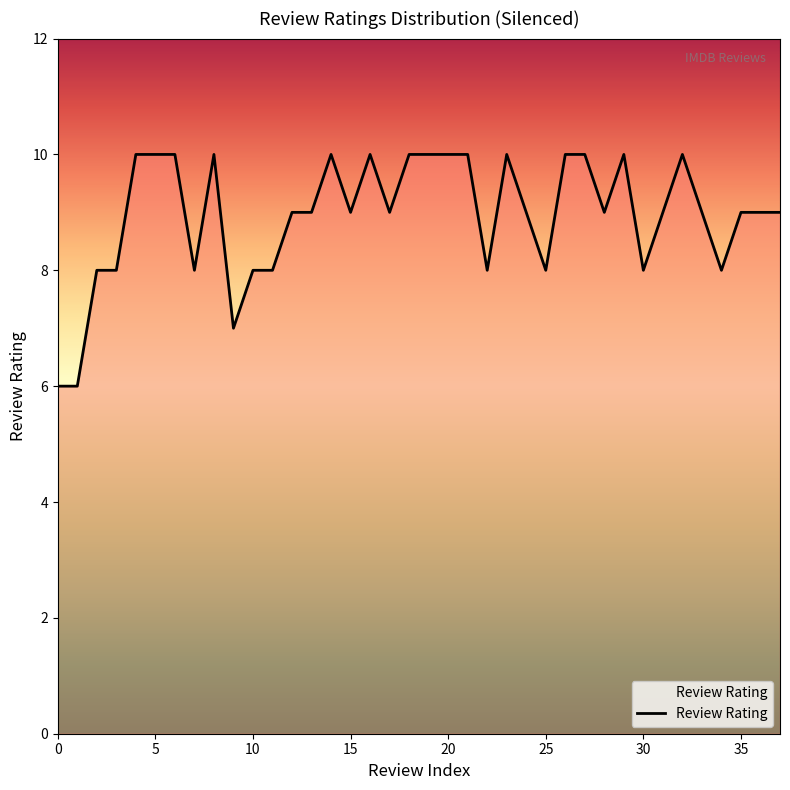

How many series are shown in this chart?

1